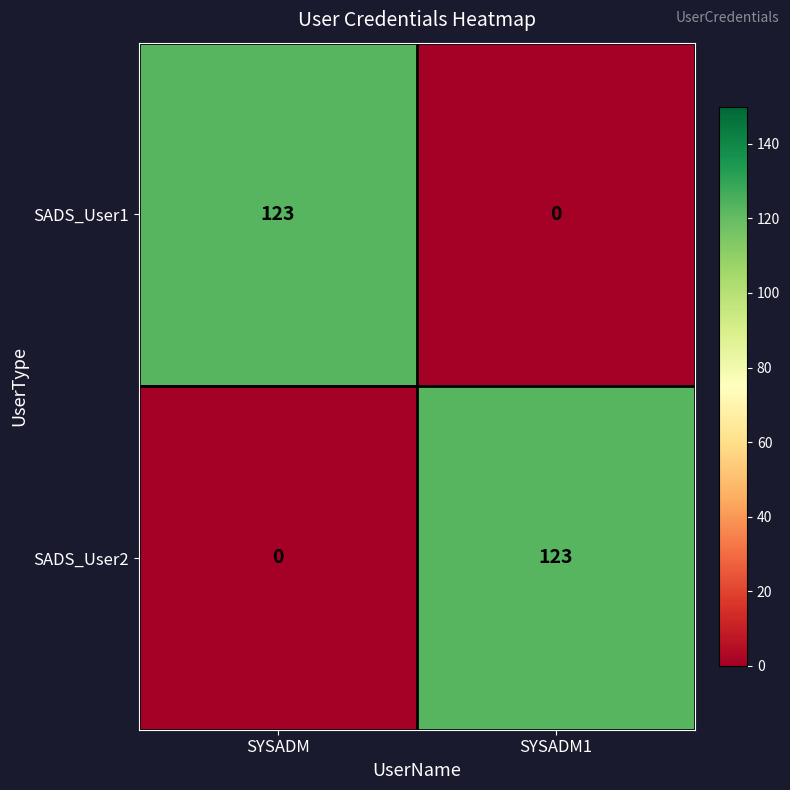

What is the difference between the maximum and minimum values in the SADS_User1 series?

123